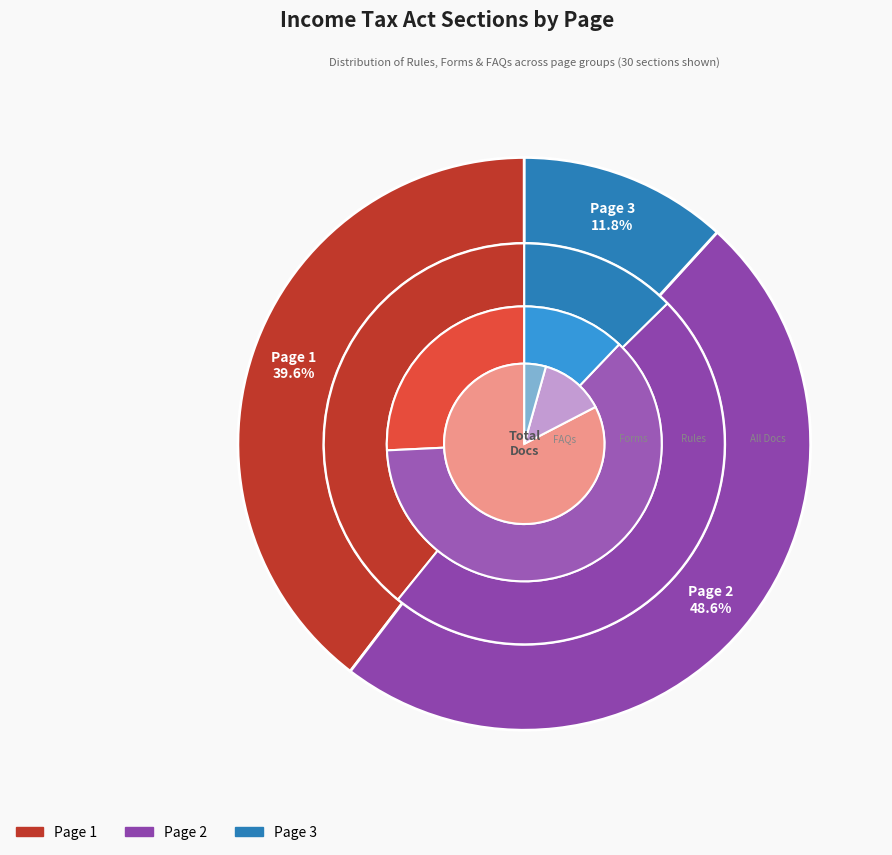

To the nearest percent, what percentage of the pie is 16?

2%